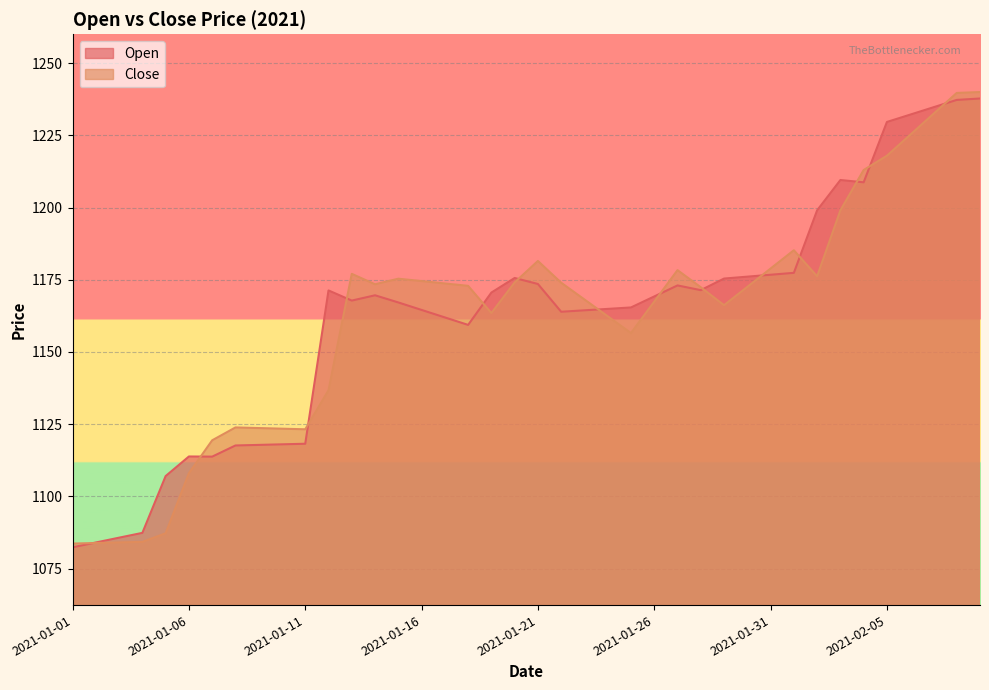

What is the total value across all series at 2021-01-10?

2241.4